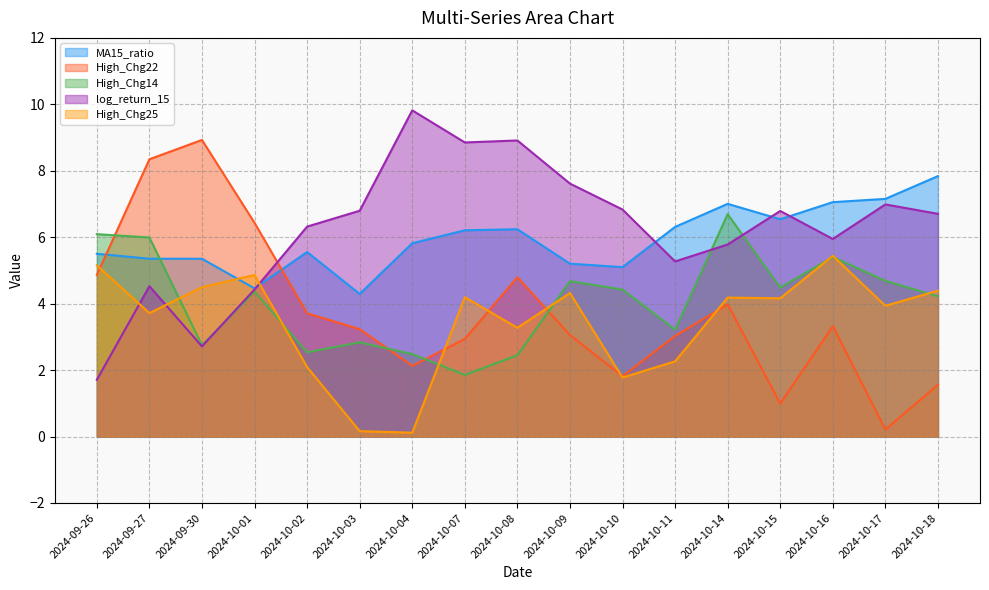

Reading right to left, list all the values displayed in this chart.

MA15_ratio: 7.8	7.2	7.1	6.5	7.0	6.3	5.1	5.2	6.2	6.2	5.8	4.3	5.6	4.5	5.4	5.4	5.5
High_Chg22: 1.6	0.2	3.3	1.0	4.0	3.0	1.8	3.1	4.8	2.9	2.1	3.2	3.7	6.4	8.9	8.3	4.9
High_Chg14: 4.2	4.7	5.4	4.5	6.7	3.2	4.4	4.7	2.4	1.9	2.5	2.8	2.5	4.4	2.7	6.0	6.1
log_return_15: 6.7	7.0	5.9	6.8	5.8	5.3	6.8	7.6	8.9	8.9	9.8	6.8	6.3	4.4	2.7	4.5	1.7
High_Chg25: 4.4	3.9	5.4	4.2	4.2	2.3	1.8	4.3	3.3	4.2	0.1	0.2	2.1	4.9	4.5	3.7	5.2